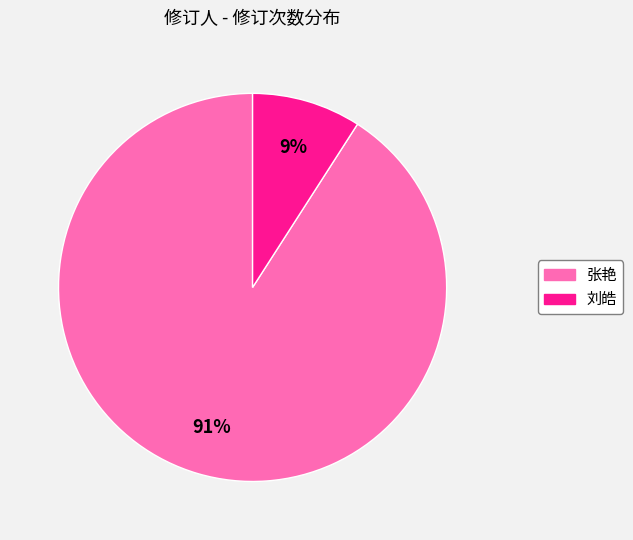

Between 刘皓 and 张艳, which is larger?

张艳